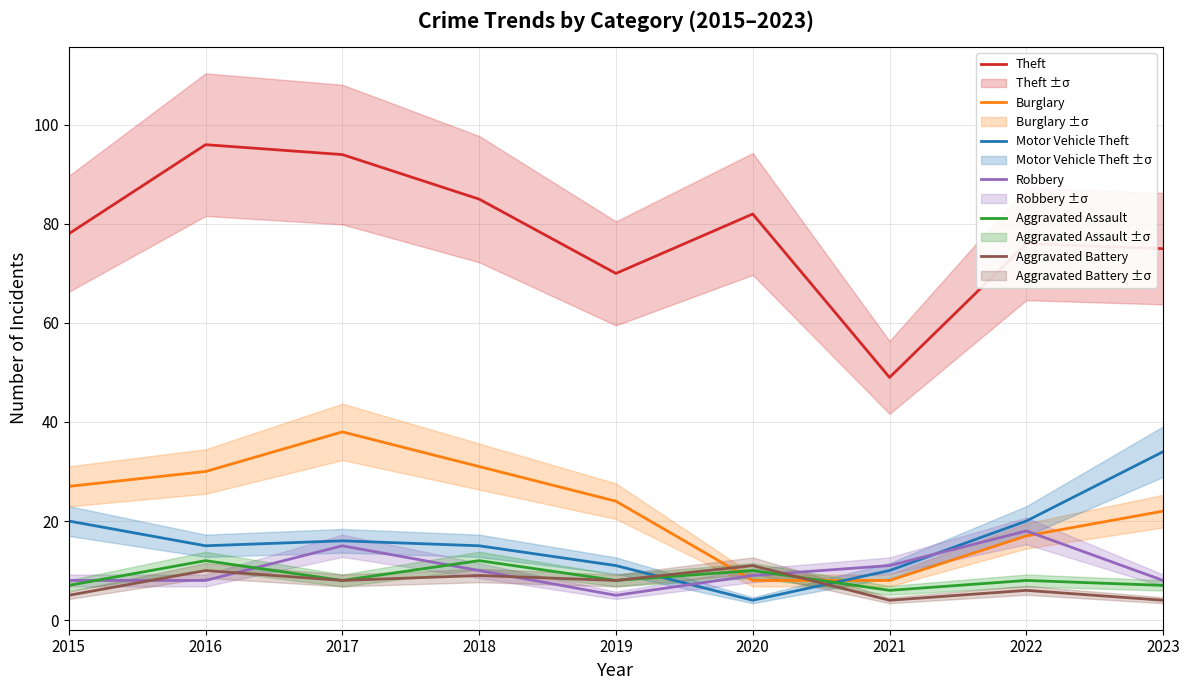

The value of Burglary at 2018 is 54. True or false?

False